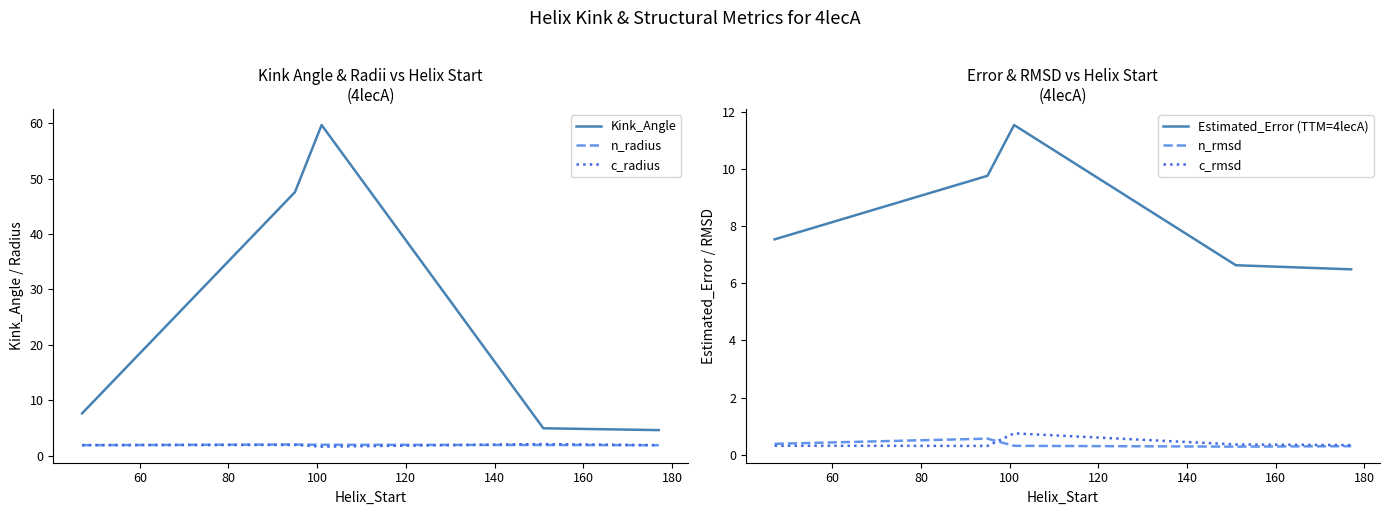

Which series has the largest total across all categories?

Kink_Angle